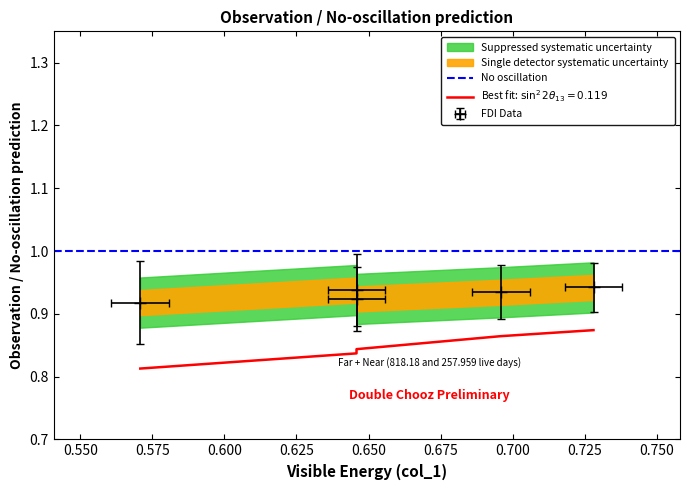

True or false: col_3 and col_0 cross at least once.

False